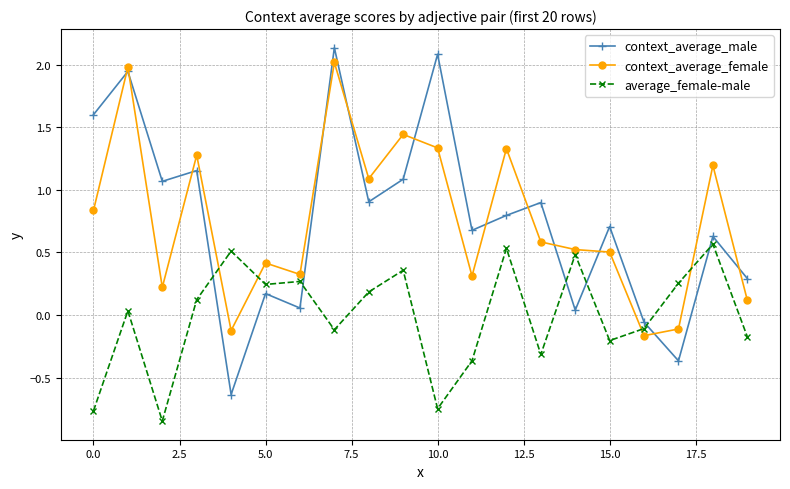

In average_female-male, how many points are lower than both neighbors (excluding endpoints)?

6